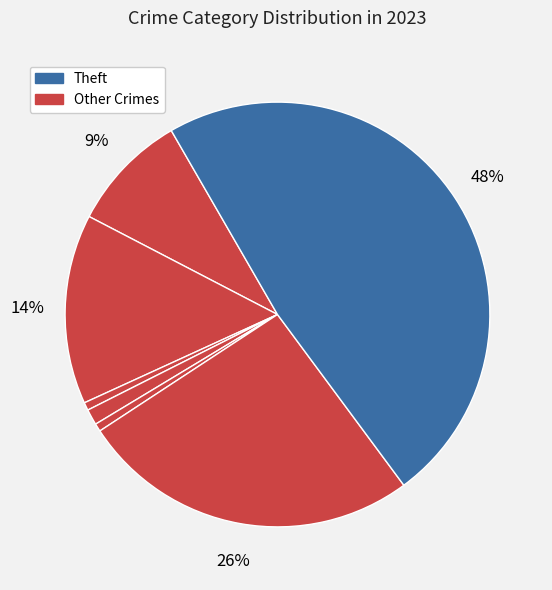

To the nearest percent, what is the average slice percentage?

14%